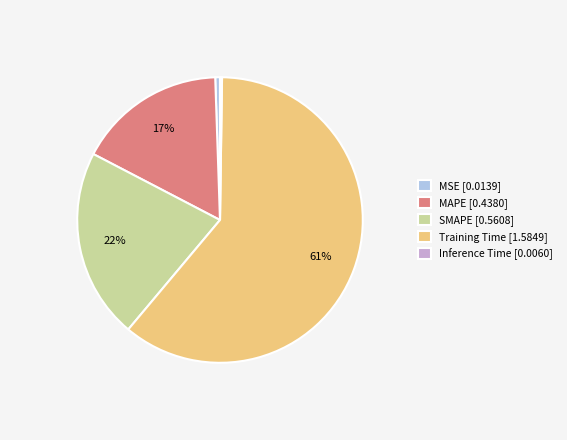

To the nearest percent, what percentage of the pie is MSE?

1%